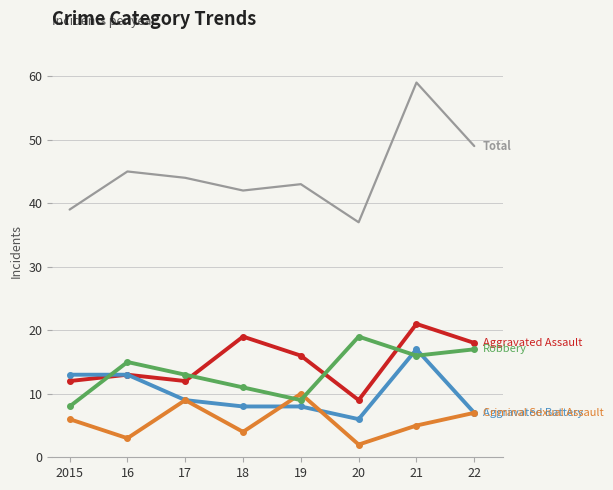

At which category is the sum across all series the highest?

21